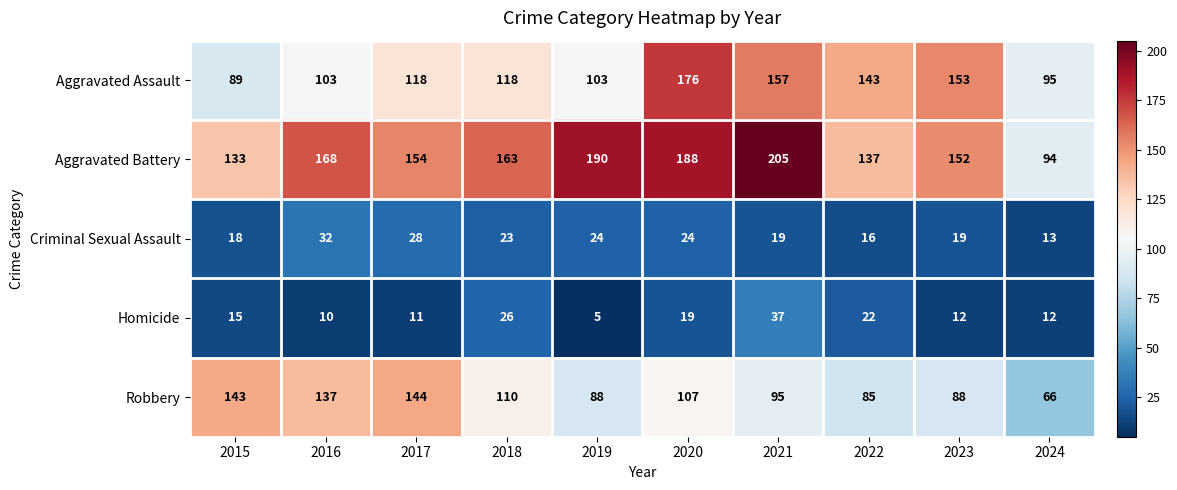

Which series has the largest range (max minus min)?

Aggravated Battery